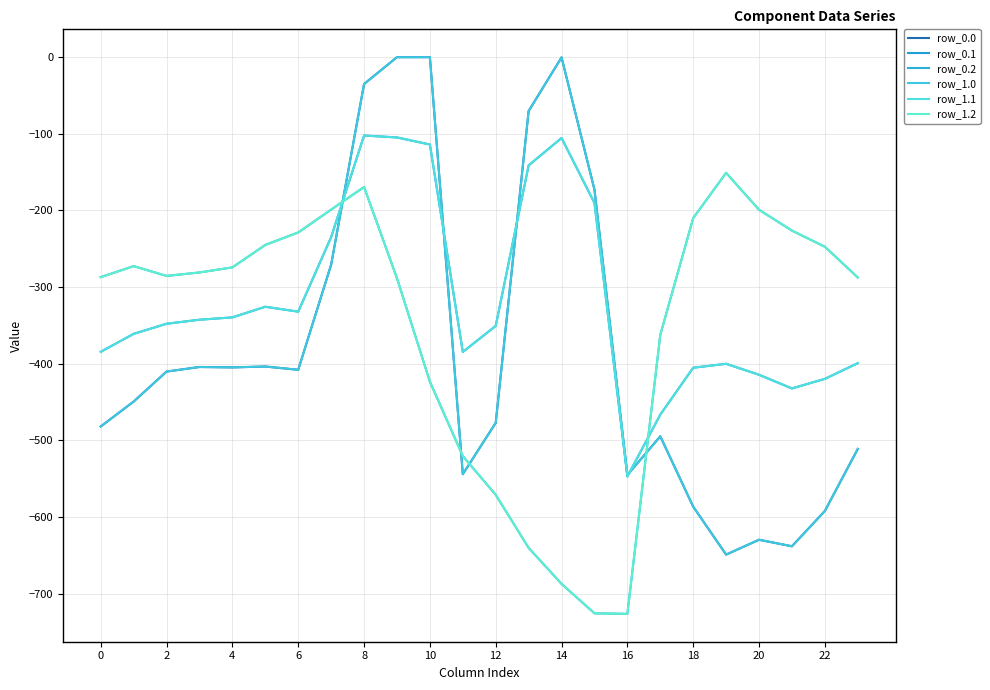

Where is the first local minimum for row_1.2?

4